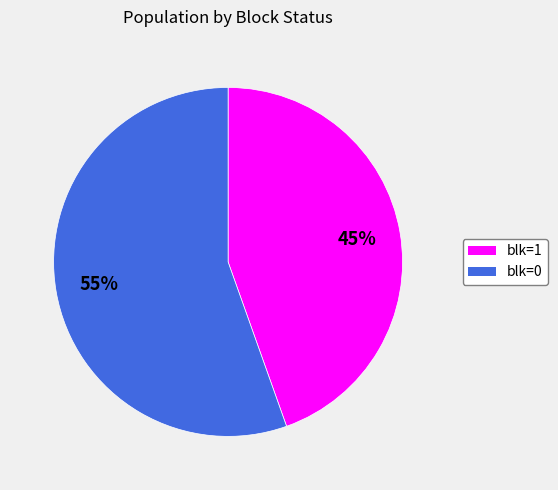

To the nearest percent, what is the combined percentage of blk=0 and blk=1?

100%